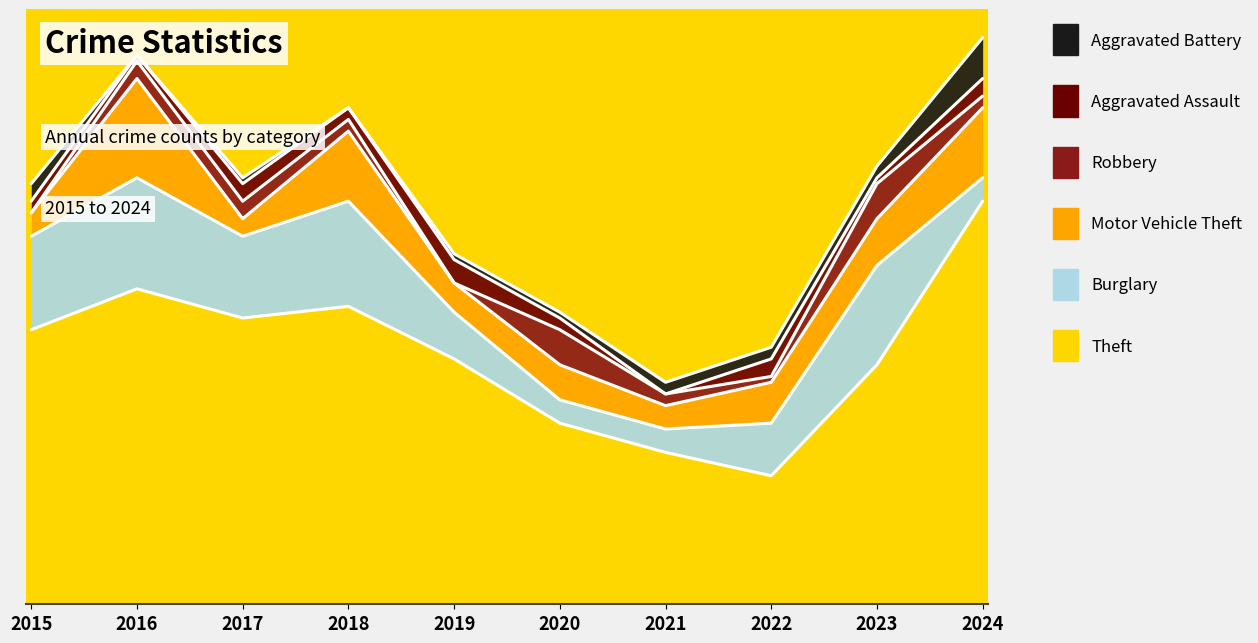

The Motor Vehicle Theft series shows 10 at 2020. True or false?

False